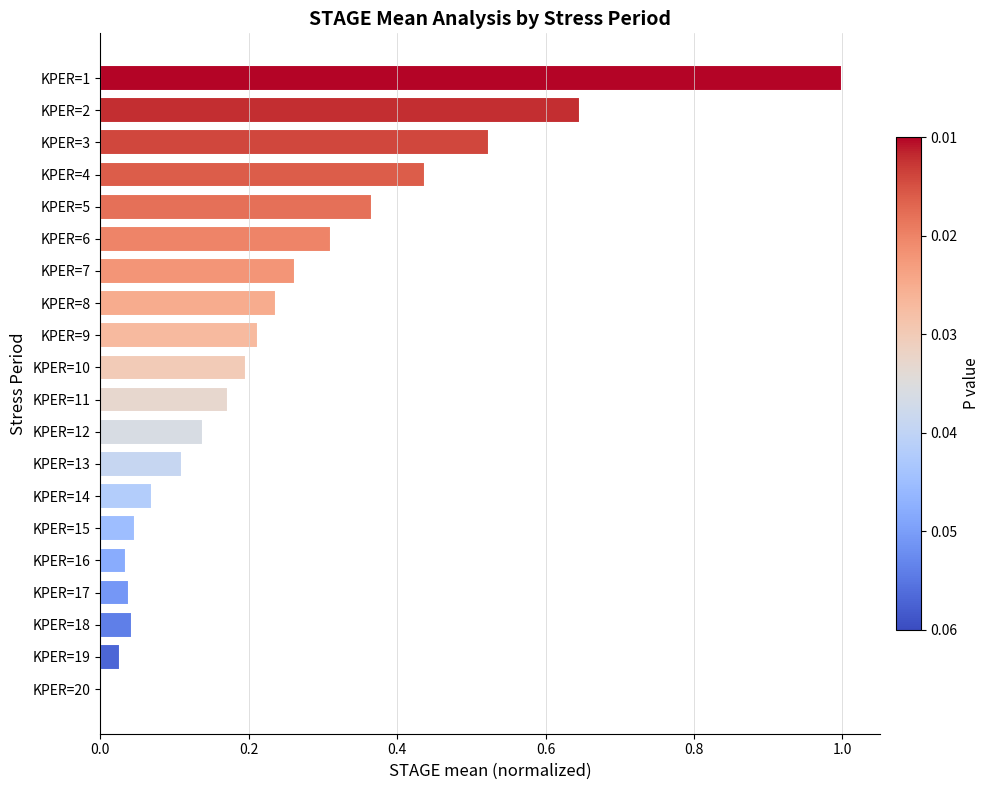

What is the greatest value displayed?

1.0